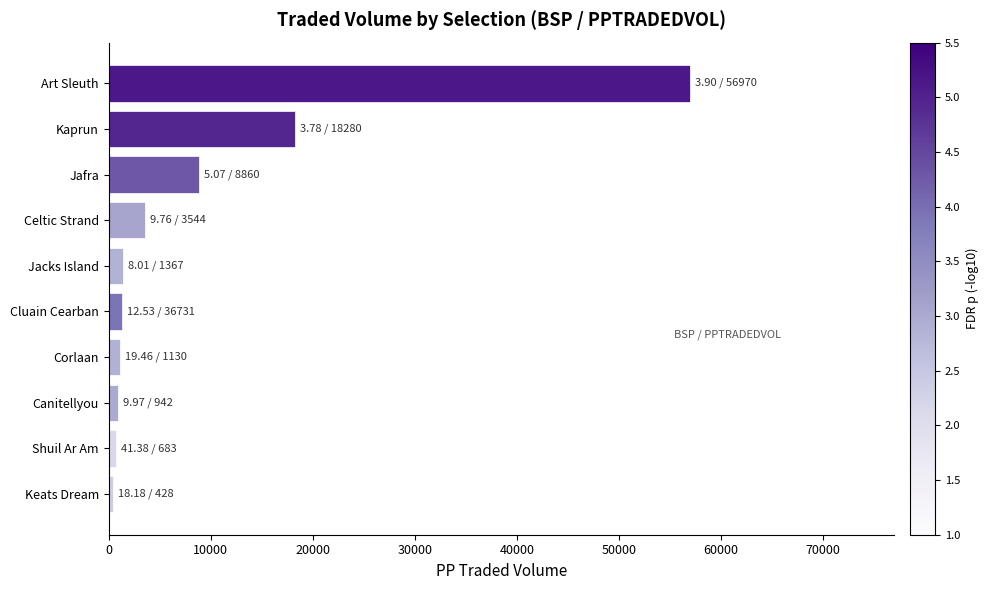

Which has a higher value, Canitellyou or Kaprun?

Kaprun